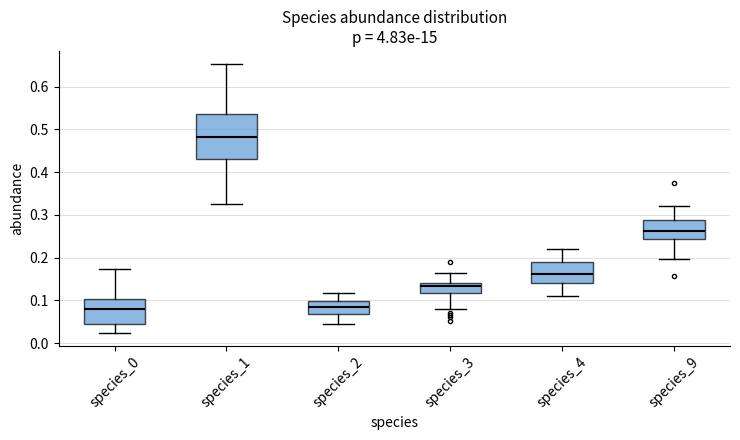

Where does the median line of the box for species_3 sit on the y-axis? The values are not printed on the chart, so give them approximately, as read against the axis.

0.13